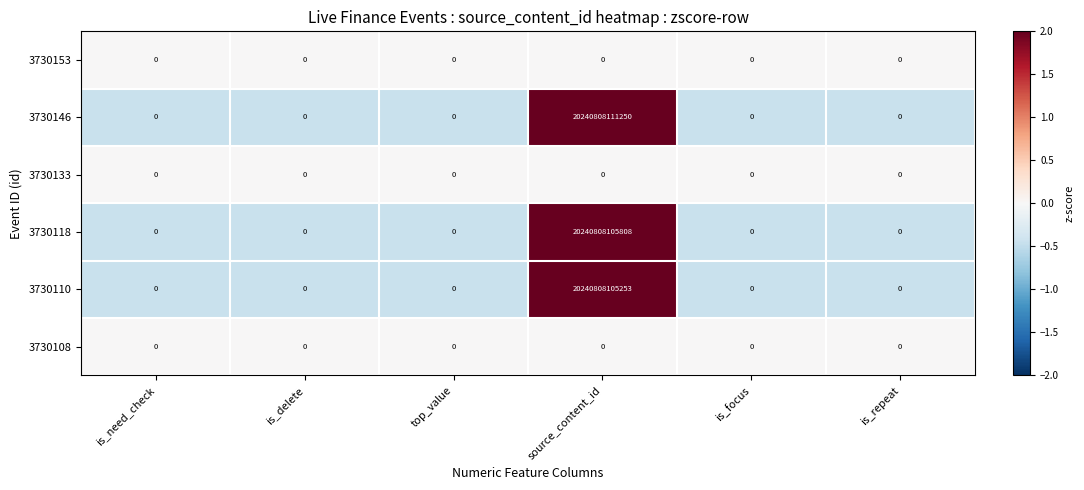

At which category is the sum across all series the highest?

source_content_id